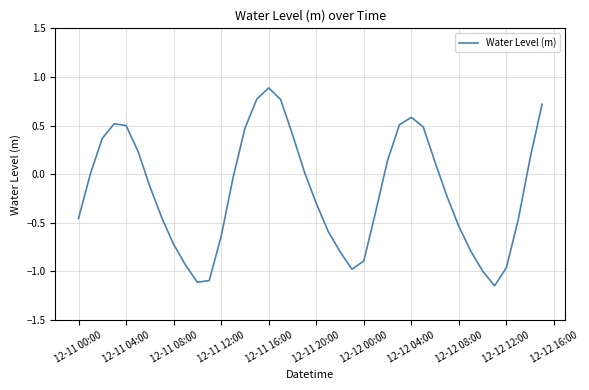

What is the difference between the maximum and minimum values?

2.0